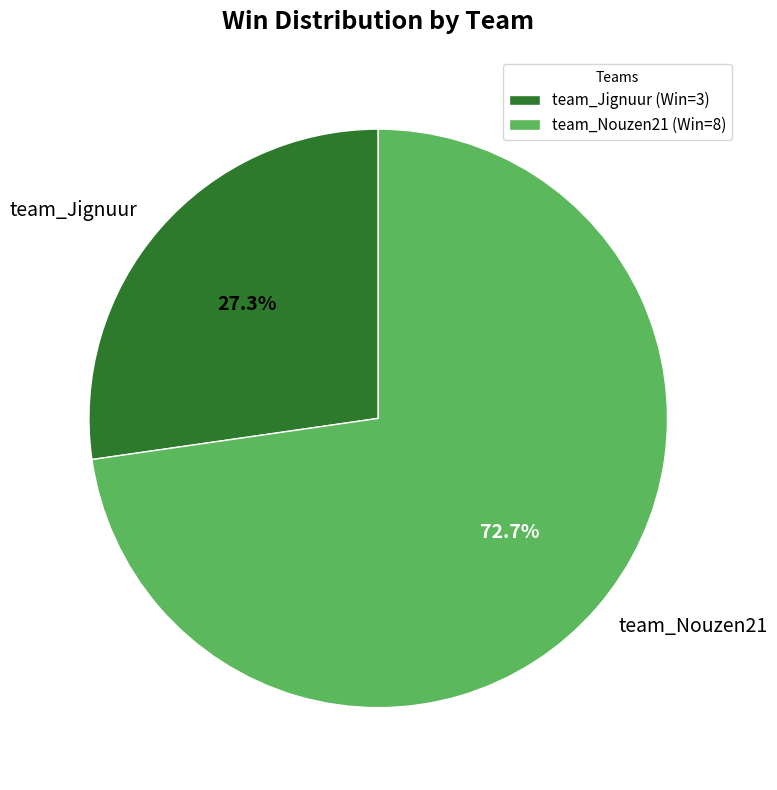

Count the number of slices in the pie.

2